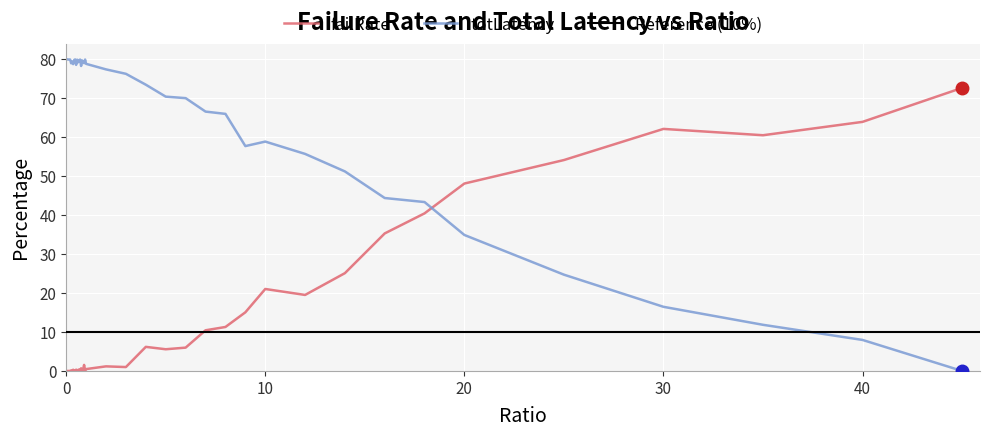

How many intersections are there between failRate and totLatency?

1